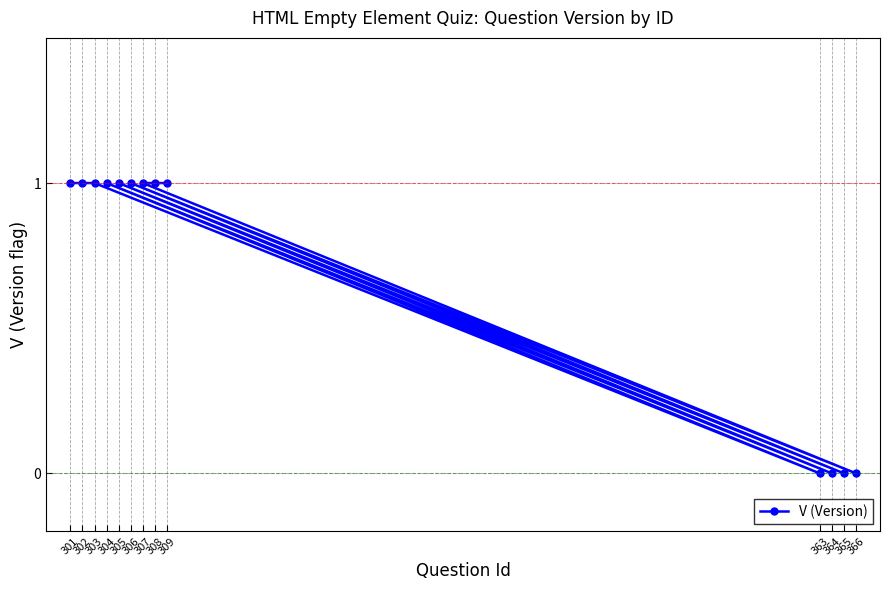

How many values are between 0 and 1?

13